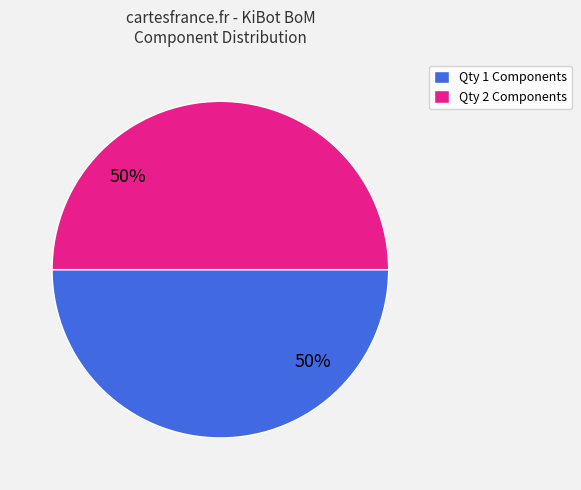

Is it true that Qty 1 Components is 50% of the pie?

True